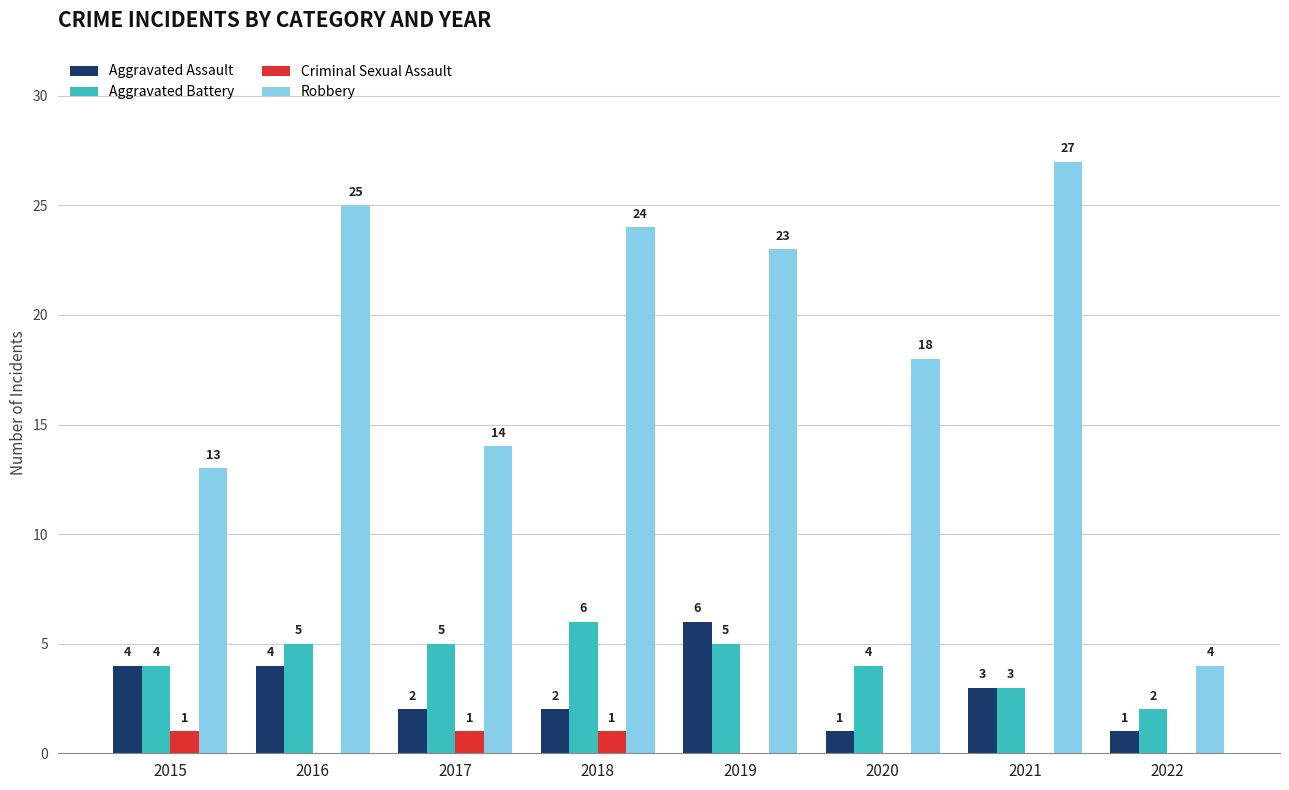

Which series changed the most between 2015 and 2016?

Robbery